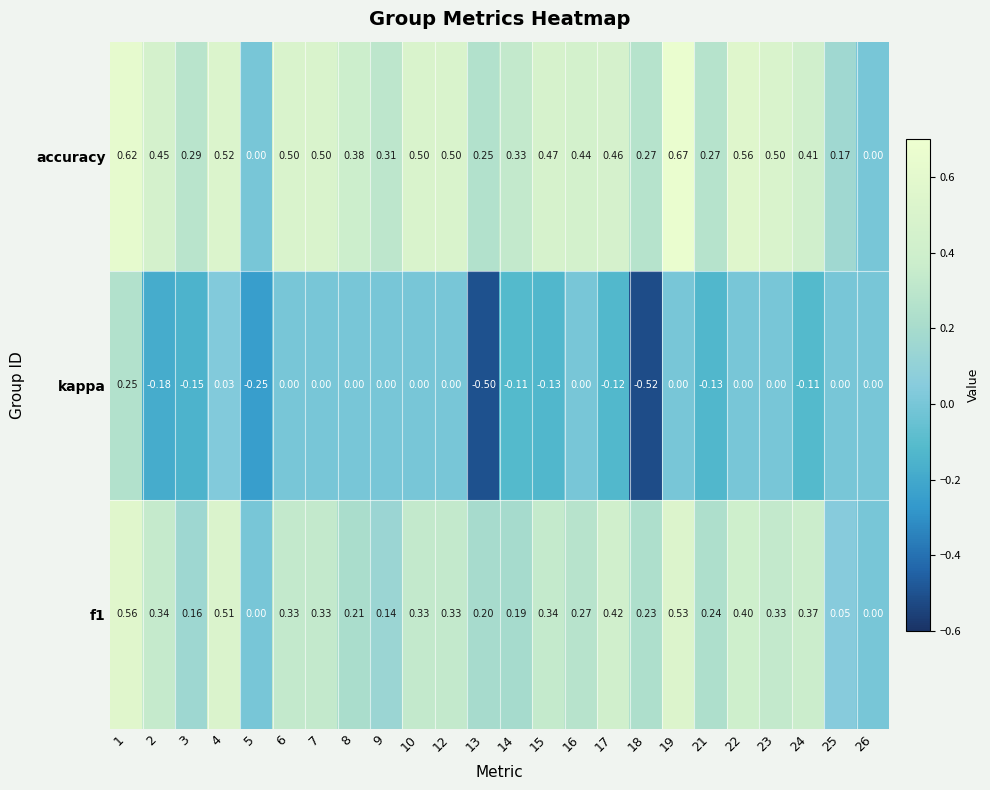

Rank the series at 8 from lowest to highest value.

kappa, f1, accuracy